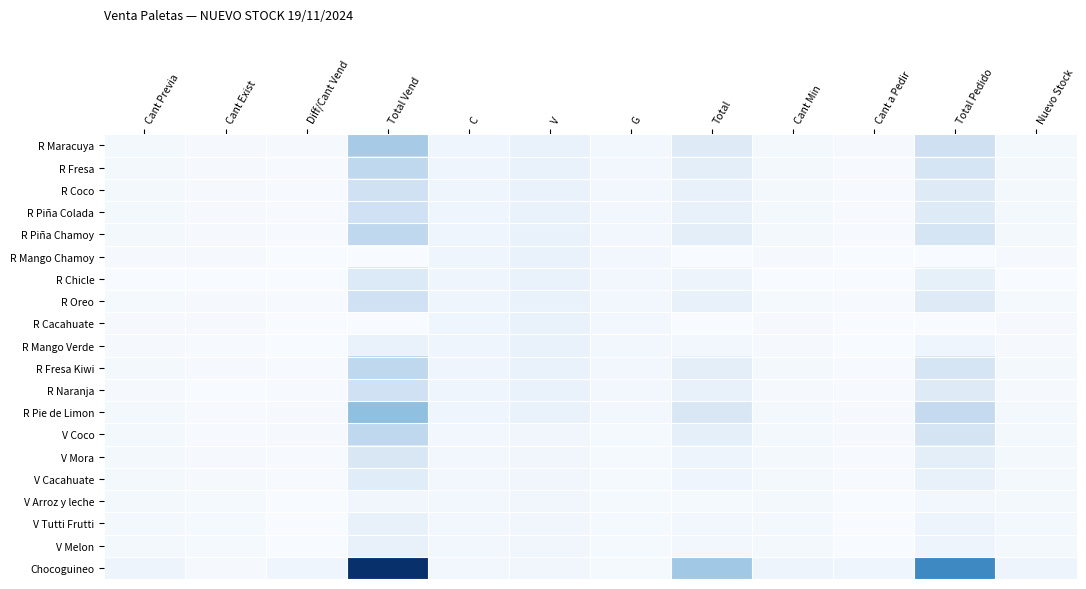

What is the total value across all series at Cant Previa?

193